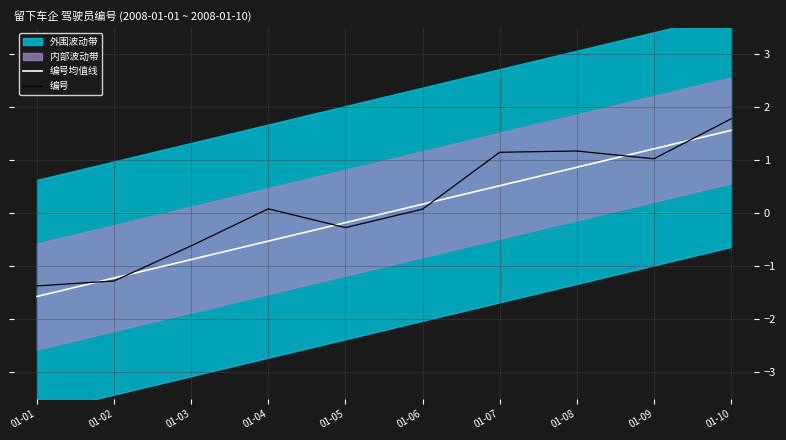

Reading left to right, transcribe all the data shown in this chart.

编号均值线: 01-01=-1.6	01-02=-1.2	01-03=-0.9	01-04=-0.5	01-05=-0.2	01-06=0.2	01-07=0.5	01-08=0.9	01-09=1.2	01-10=1.6
编号: 01-01=-1.4	01-02=-1.3	01-03=-0.6	01-04=0.1	01-05=-0.3	01-06=0.1	01-07=1.2	01-08=1.2	01-09=1.0	01-10=1.8